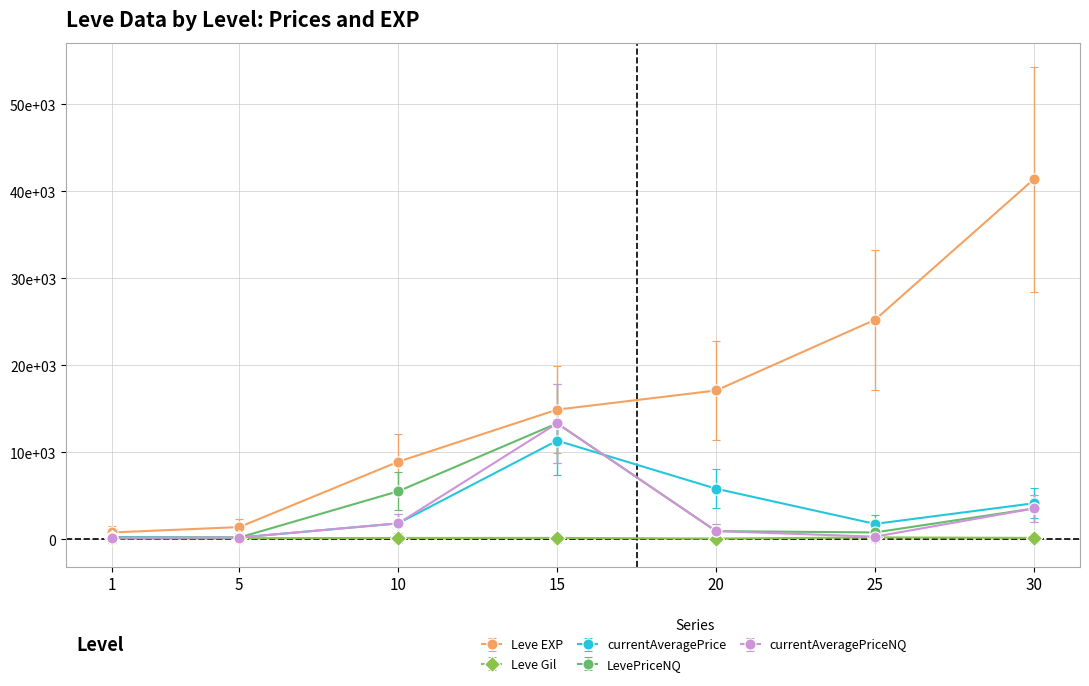

What are all the series names shown in the legend?

Leve EXP, Leve Gil, currentAveragePrice, LevePriceNQ, currentAveragePriceNQ